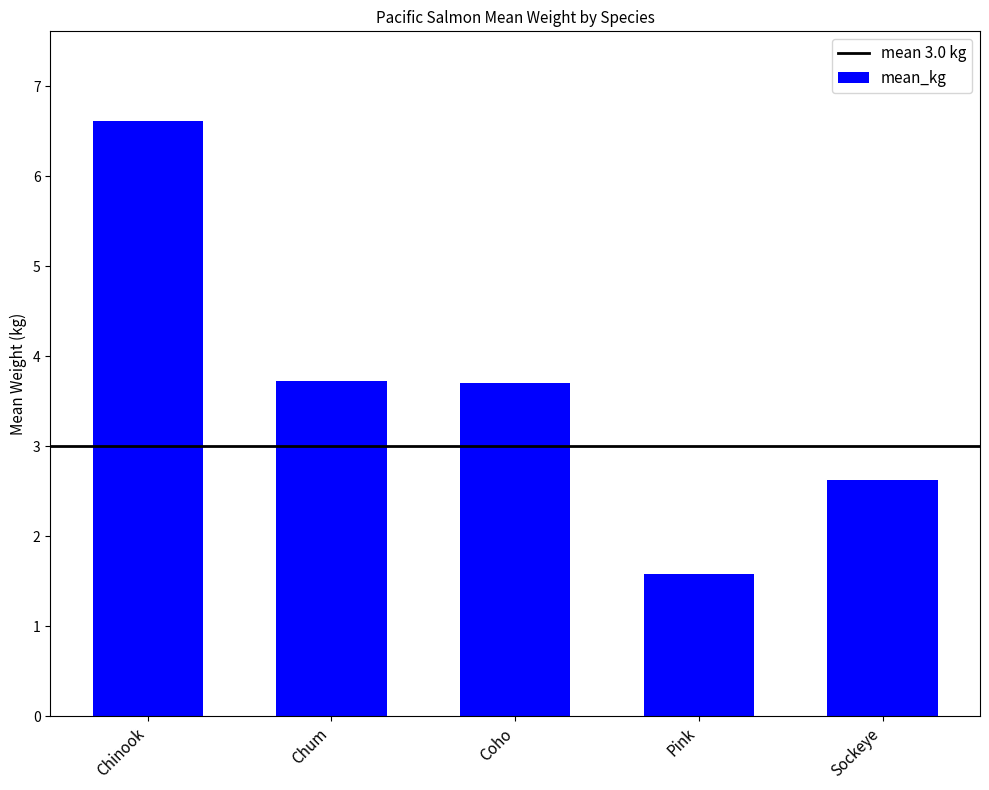

What is the greatest value displayed?

6.6